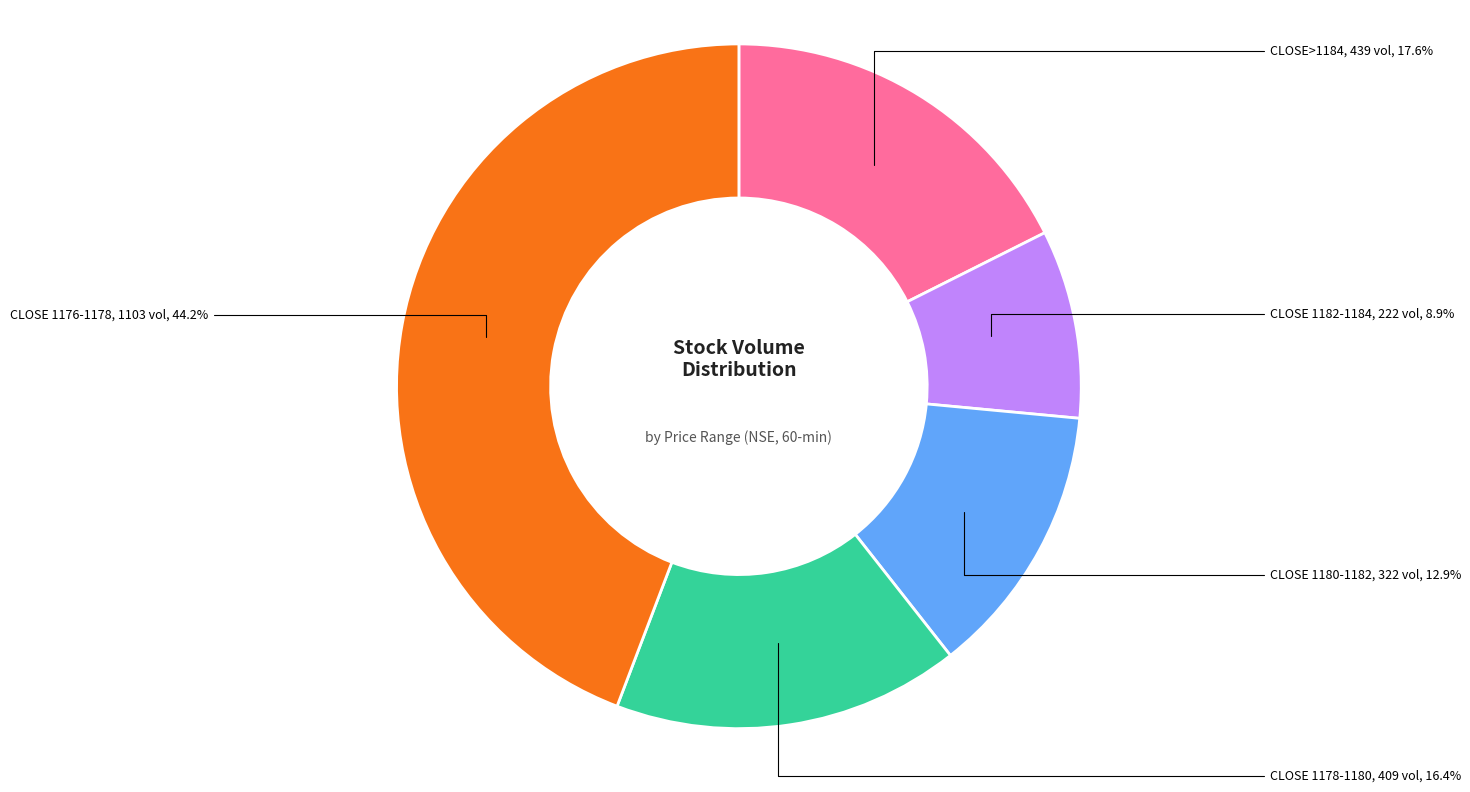

Rank the categories by value from highest to lowest.

CLOSE 1176-1178, CLOSE>1184, CLOSE 1178-1180, CLOSE 1180-1182, CLOSE 1182-1184